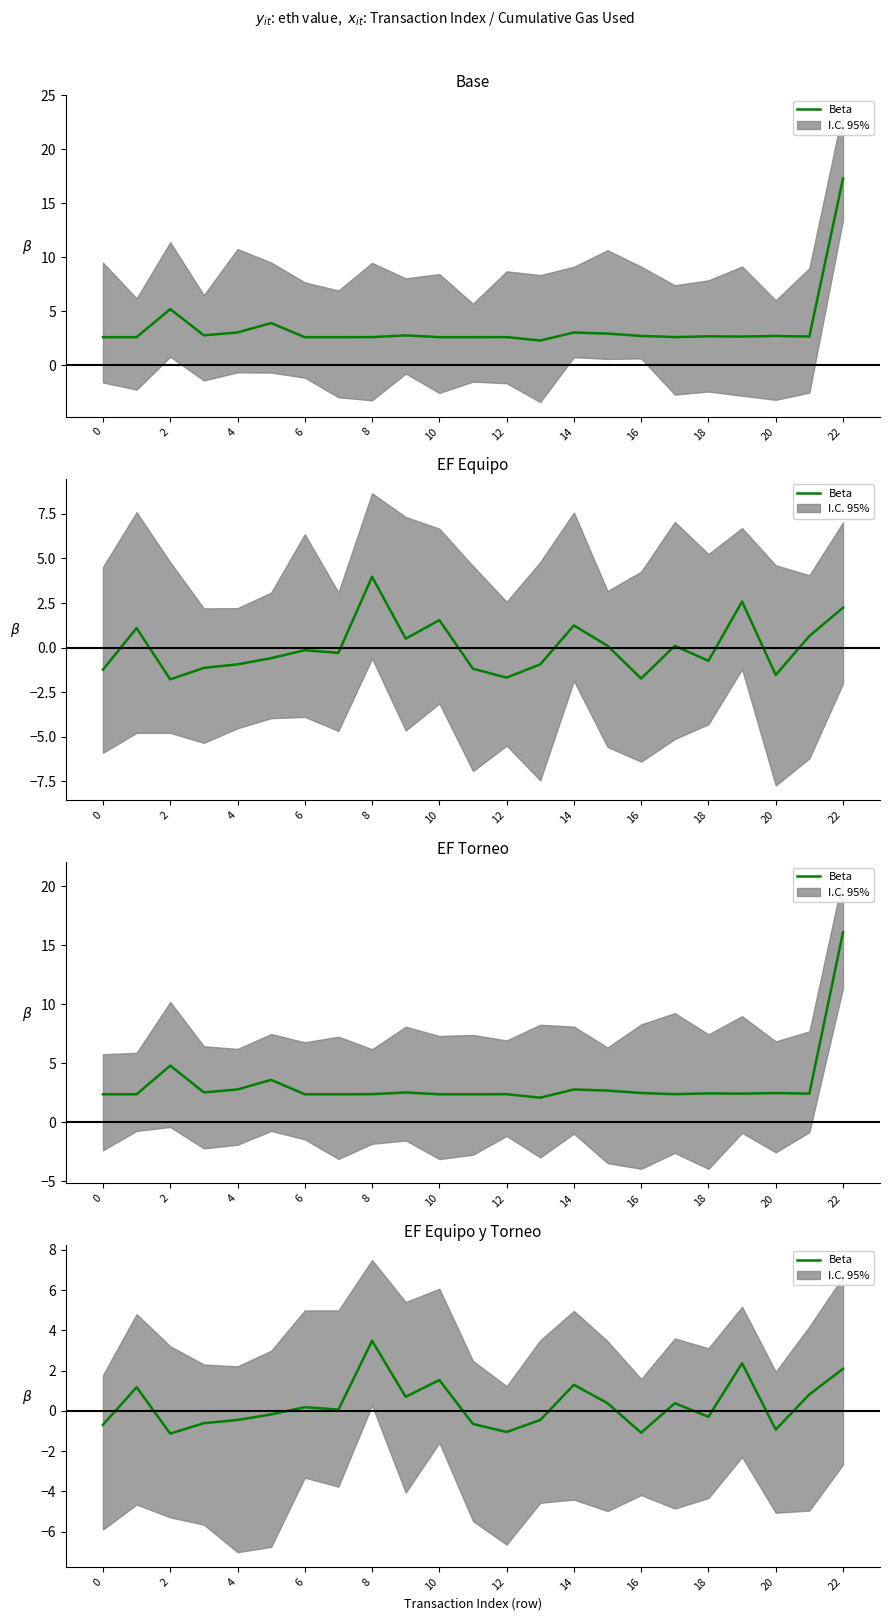

What is the sum of the values at 19 and 15?

2.7